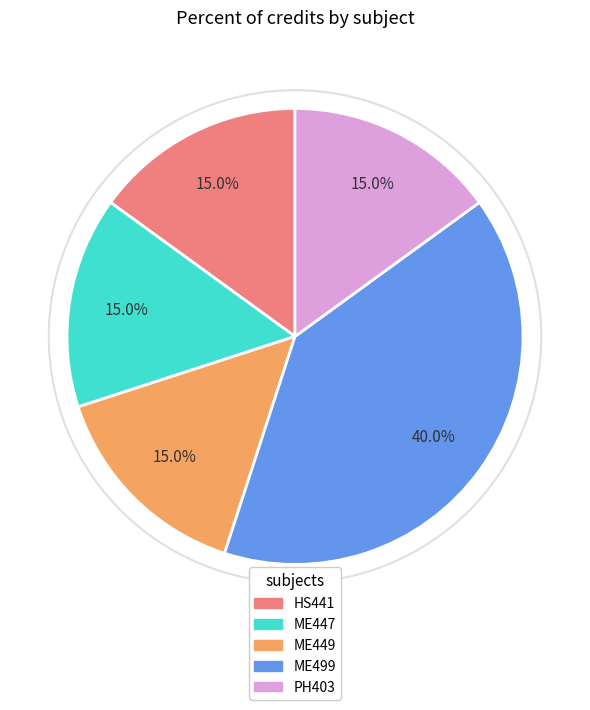

How many slices are in this pie chart?

5